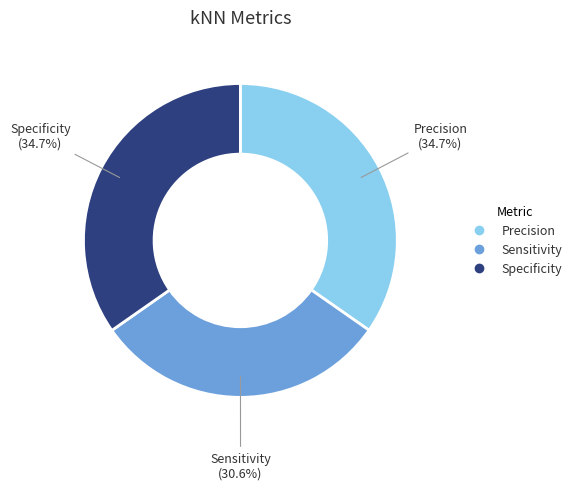

To the nearest percent, what is the average slice percentage?

33%